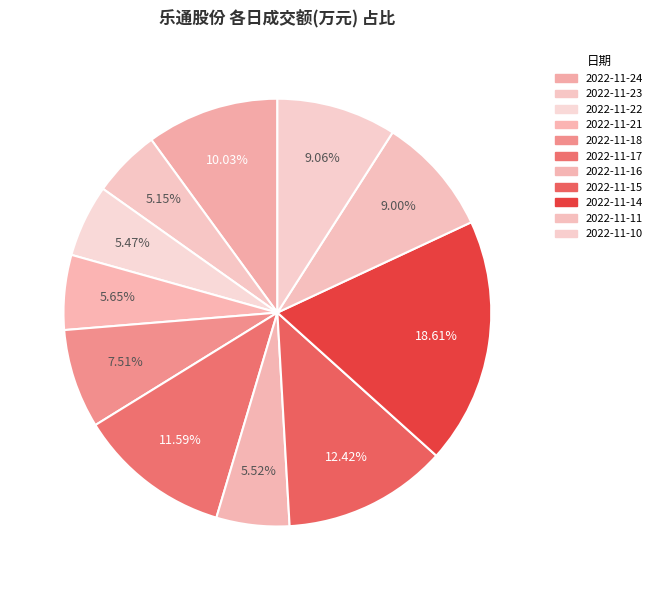

Approximately how many times larger is the value at 2022-11-21 compared to 2022-11-22?

1.0